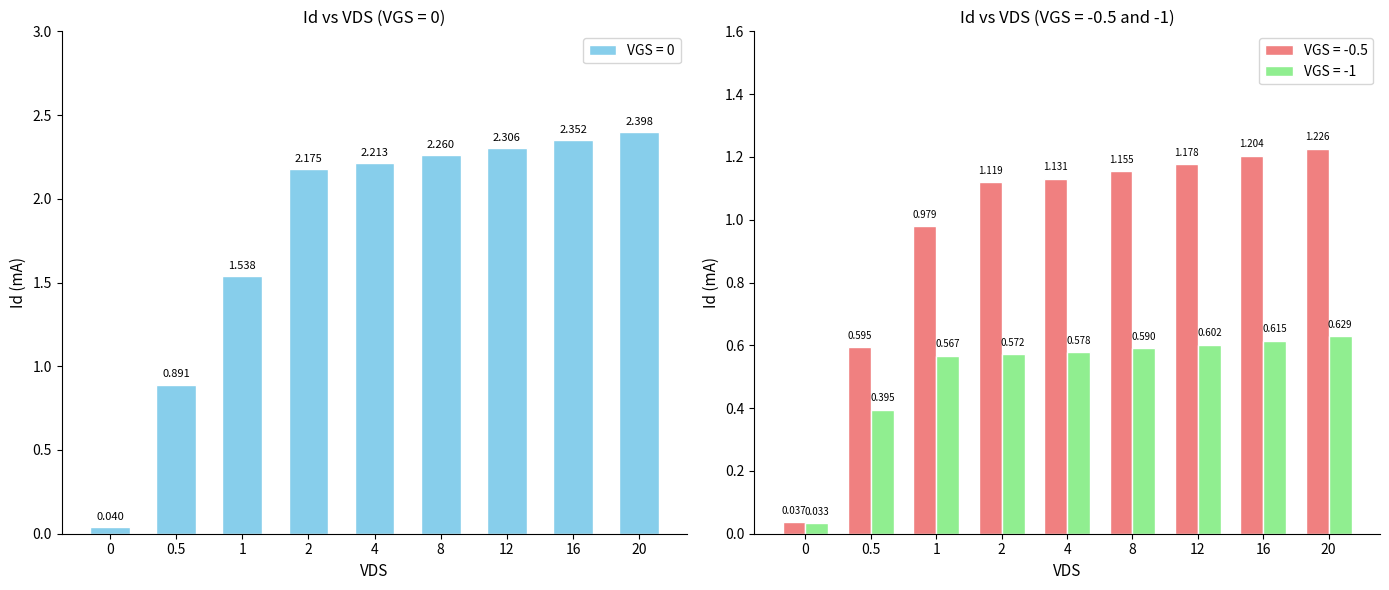

Reading right to left, transcribe all the data shown in this chart.

VGS = 0: 2.4	2.4	2.3	2.3	2.2	2.2	1.5	0.9	0.0
VGS = -0.5: 1.2	1.2	1.2	1.2	1.1	1.1	1.0	0.6	0.0
VGS = -1: 0.6	0.6	0.6	0.6	0.6	0.6	0.6	0.4	0.0